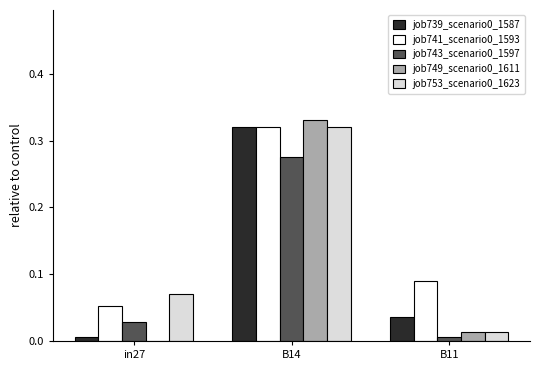

Is it true that job743_scenario0_1597 equals 0.0 at B11?

True